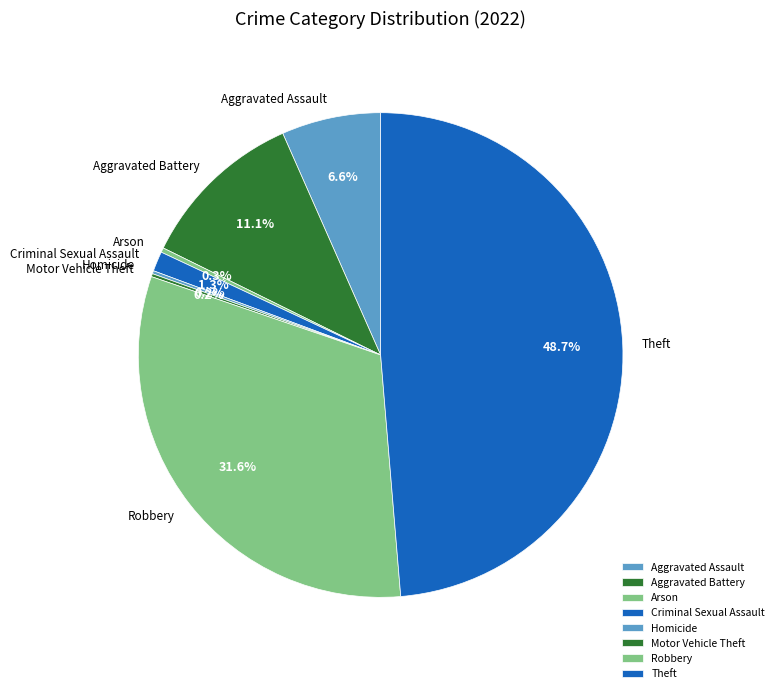

Between Aggravated Assault and Aggravated Battery, which is larger?

Aggravated Battery